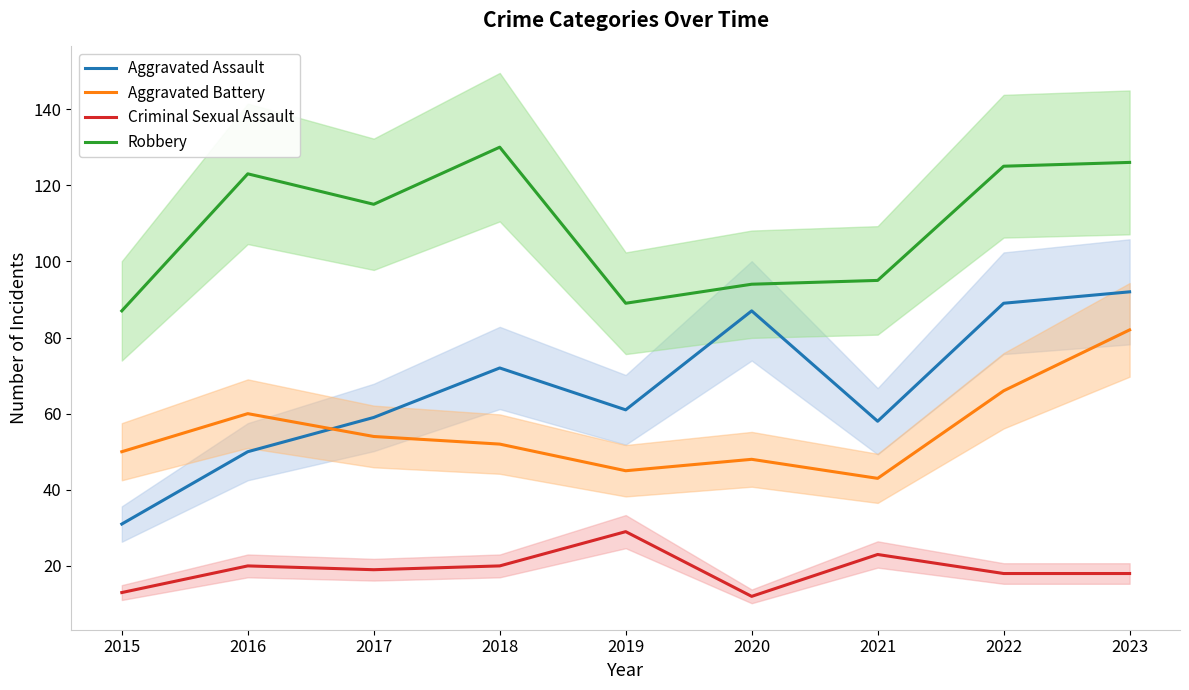

What is the difference between the highest and lowest values at 2021?

72